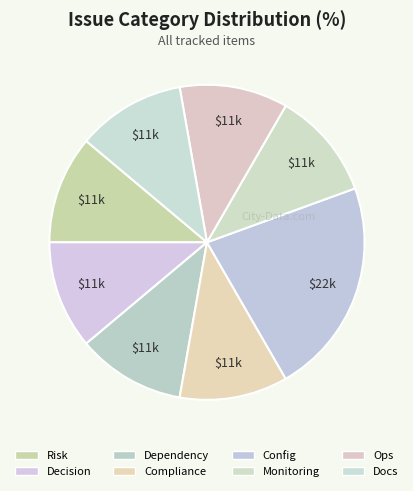

How many slices are in this pie chart?

8